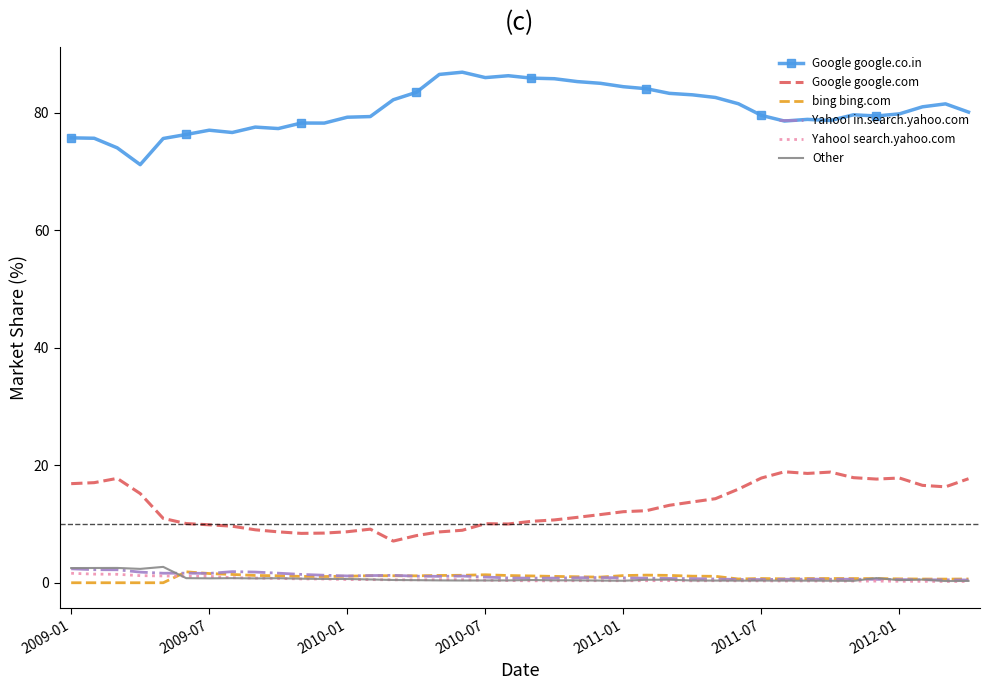

Which series has the largest total across all categories?

Google google.co.in